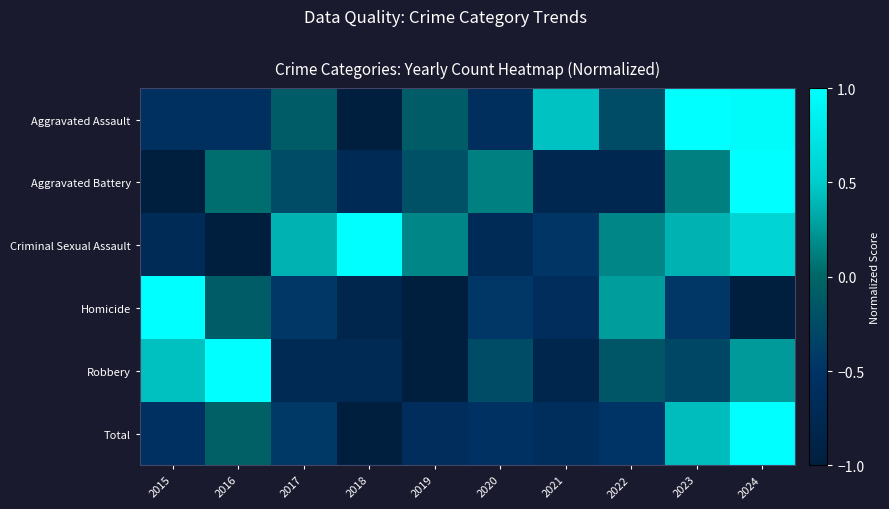

Which series changed the most between 2022 and 2023?

Aggravated Assault